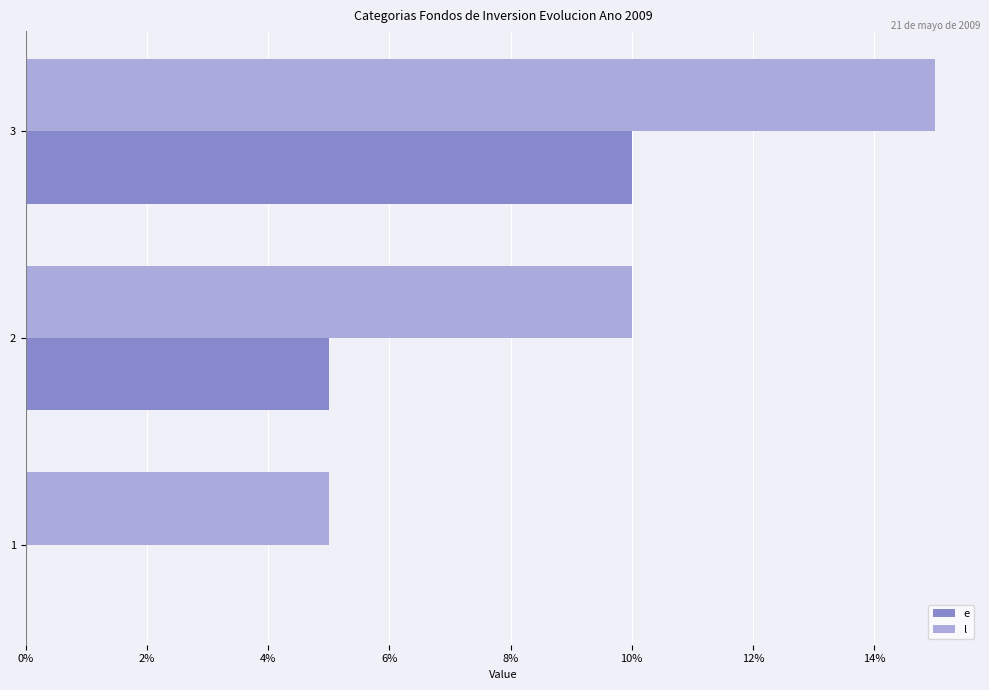

The value of l at 3 is 15. True or false?

True